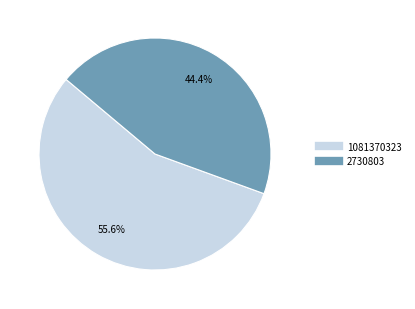

What is the smallest slice in the pie chart?

2730803